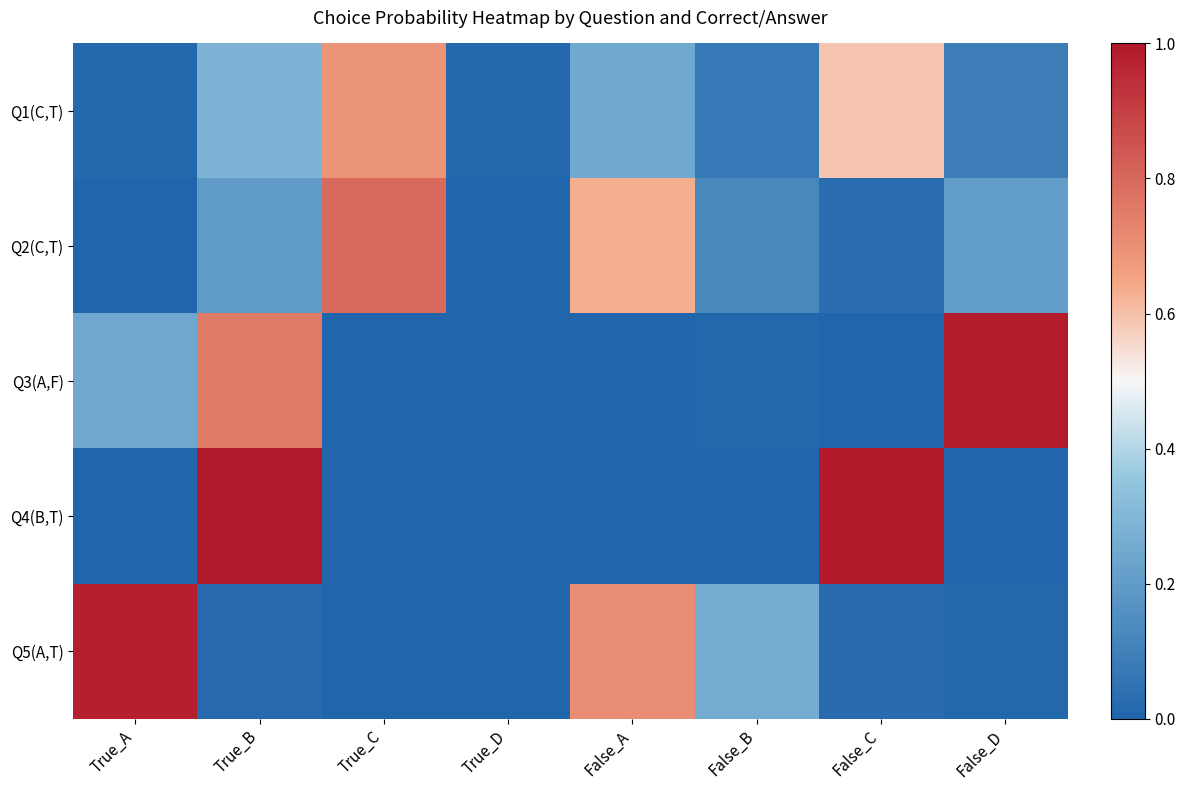

Reading left to right, what are all the values shown in this chart?

Q1(C,T): True_A=0.0	True_B=0.3	True_C=0.7	True_D=0.0	False_A=0.2	False_B=0.1	False_C=0.6	False_D=0.1
Q2(C,T): True_A=0.0	True_B=0.2	True_C=0.8	True_D=0.0	False_A=0.6	False_B=0.1	False_C=0.0	False_D=0.2
Q3(A,F): True_A=0.2	True_B=0.8	True_C=0.0	True_D=0.0	False_A=0.0	False_B=0.0	False_C=0.0	False_D=1.0
Q4(B,T): True_A=0.0	True_B=1.0	True_C=0.0	True_D=0.0	False_A=0.0	False_B=0.0	False_C=1.0	False_D=0.0
Q5(A,T): True_A=1.0	True_B=0.0	True_C=0.0	True_D=0.0	False_A=0.7	False_B=0.3	False_C=0.0	False_D=0.0